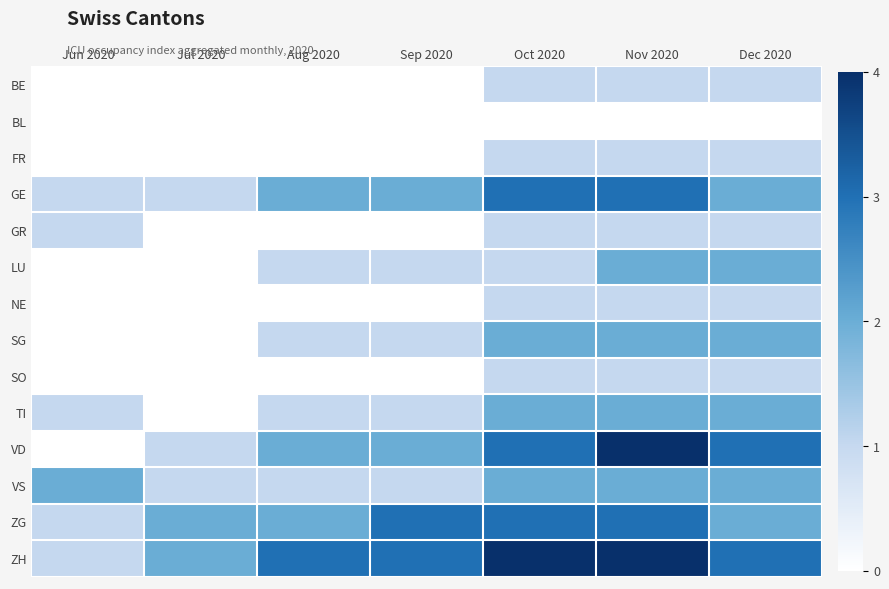

Reading right to left, transcribe all the data shown in this chart.

BE: Dec 2020=1	Nov 2020=1	Oct 2020=1	Sep 2020=0	Aug 2020=0	Jul 2020=0	Jun 2020=0
BL: Dec 2020=0	Nov 2020=0	Oct 2020=0	Sep 2020=0	Aug 2020=0	Jul 2020=0	Jun 2020=0
FR: Dec 2020=1	Nov 2020=1	Oct 2020=1	Sep 2020=0	Aug 2020=0	Jul 2020=0	Jun 2020=0
GE: Dec 2020=2	Nov 2020=3	Oct 2020=3	Sep 2020=2	Aug 2020=2	Jul 2020=1	Jun 2020=1
GR: Dec 2020=1	Nov 2020=1	Oct 2020=1	Sep 2020=0	Aug 2020=0	Jul 2020=0	Jun 2020=1
LU: Dec 2020=2	Nov 2020=2	Oct 2020=1	Sep 2020=1	Aug 2020=1	Jul 2020=0	Jun 2020=0
NE: Dec 2020=1	Nov 2020=1	Oct 2020=1	Sep 2020=0	Aug 2020=0	Jul 2020=0	Jun 2020=0
SG: Dec 2020=2	Nov 2020=2	Oct 2020=2	Sep 2020=1	Aug 2020=1	Jul 2020=0	Jun 2020=0
SO: Dec 2020=1	Nov 2020=1	Oct 2020=1	Sep 2020=0	Aug 2020=0	Jul 2020=0	Jun 2020=0
TI: Dec 2020=2	Nov 2020=2	Oct 2020=2	Sep 2020=1	Aug 2020=1	Jul 2020=0	Jun 2020=1
VD: Dec 2020=3	Nov 2020=4	Oct 2020=3	Sep 2020=2	Aug 2020=2	Jul 2020=1	Jun 2020=0
VS: Dec 2020=2	Nov 2020=2	Oct 2020=2	Sep 2020=1	Aug 2020=1	Jul 2020=1	Jun 2020=2
ZG: Dec 2020=2	Nov 2020=3	Oct 2020=3	Sep 2020=3	Aug 2020=2	Jul 2020=2	Jun 2020=1
ZH: Dec 2020=3	Nov 2020=4	Oct 2020=4	Sep 2020=3	Aug 2020=3	Jul 2020=2	Jun 2020=1